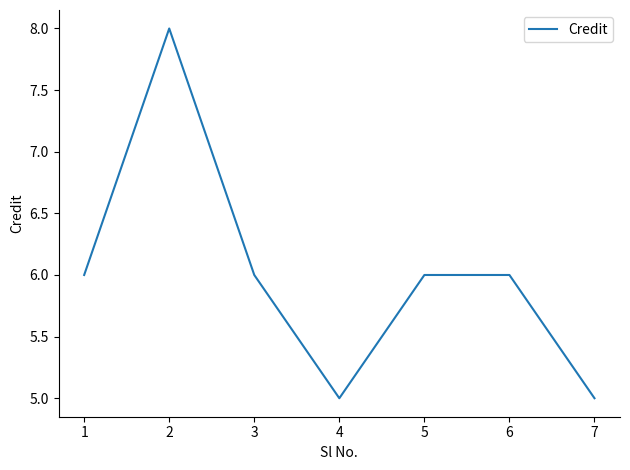

What is the smallest value displayed?

5